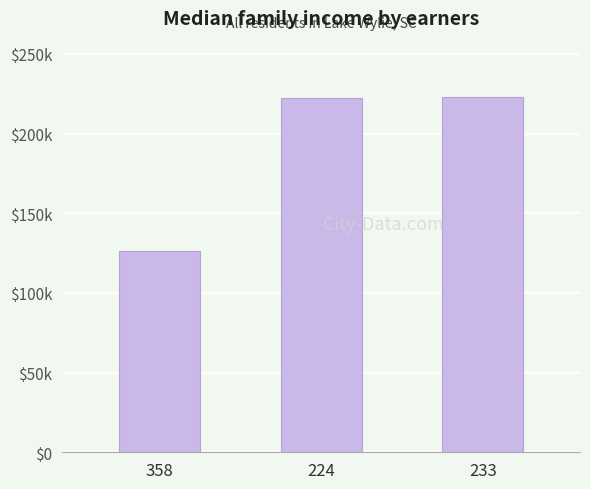

What is the change in value from 358 to 224?

+96